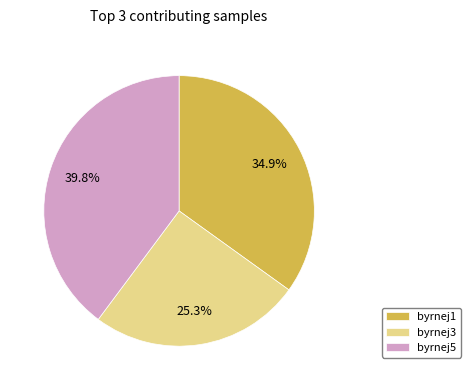

Rank the categories by value from lowest to highest.

byrnej3, byrnej1, byrnej5